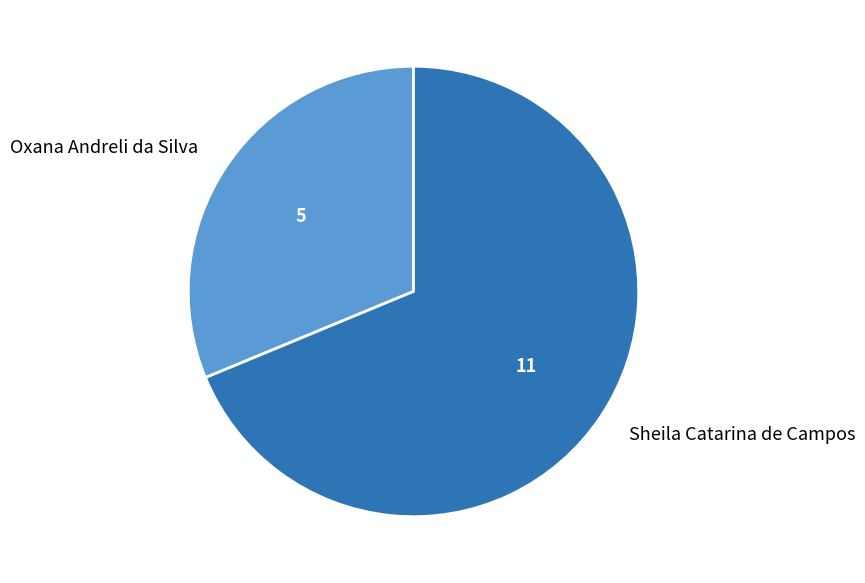

True or false: Sheila Catarina de Campos accounts for 69% of the total.

True